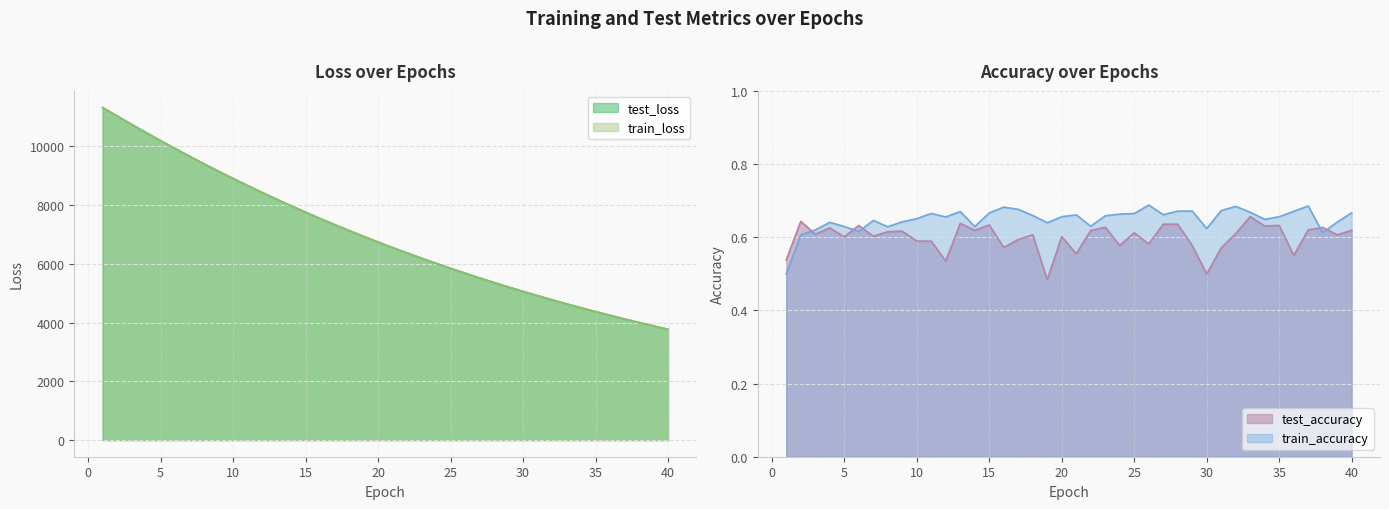

How many values in the train_loss series are below 6743?

20